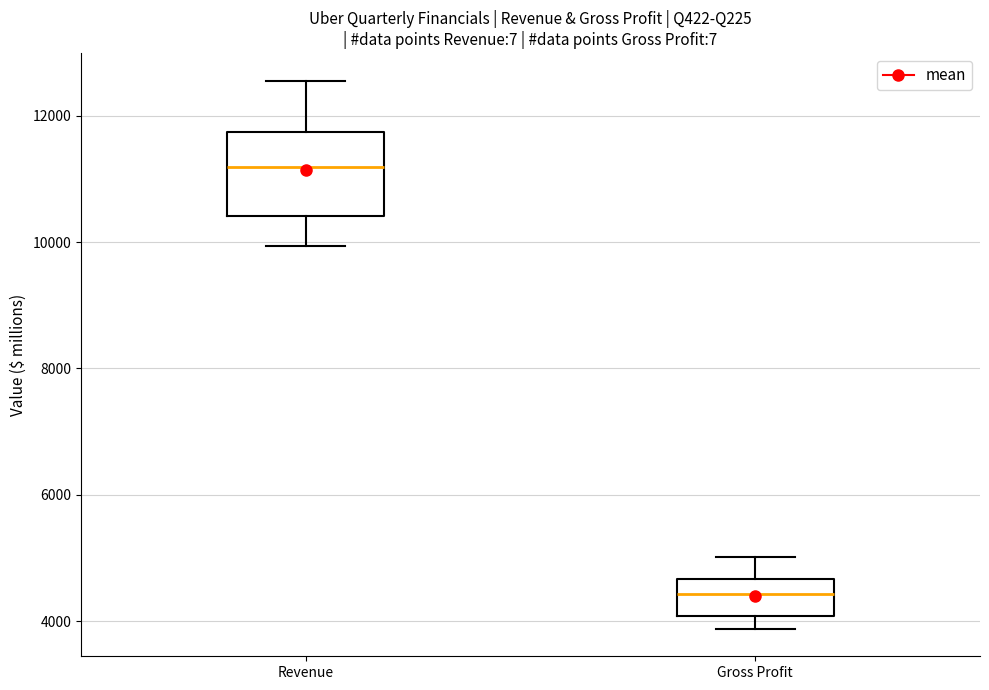

Which box is the tallest, from its lower edge to its upper edge?

Revenue